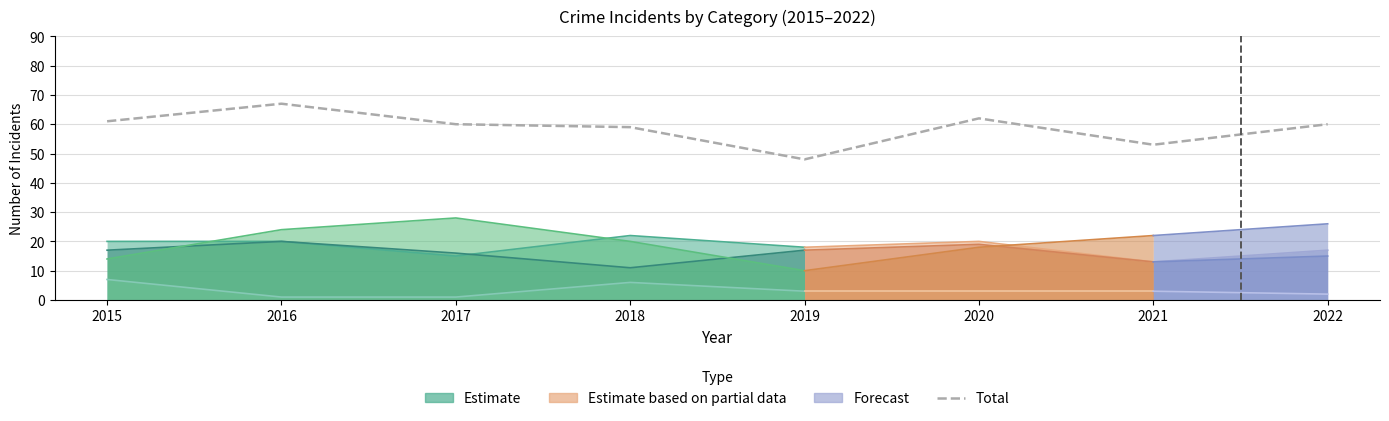

At which category does the chart reach its peak across all series?

2016